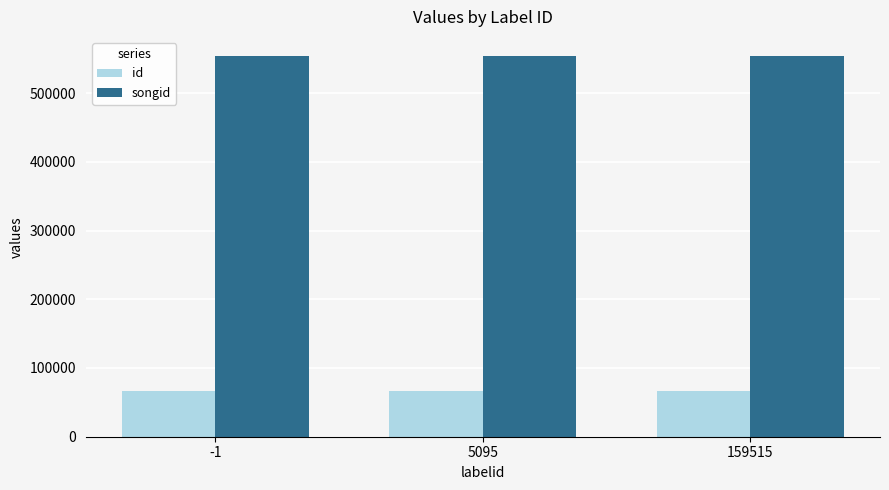

What is the value of the id bar at the 3rd from the left?

67022